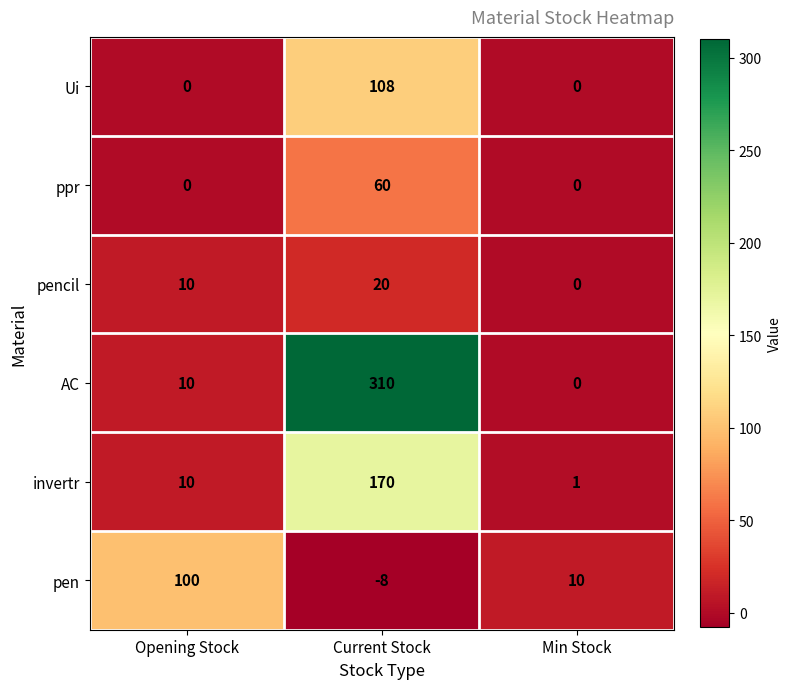

The invertr series shows 102 at Current Stock. True or false?

False